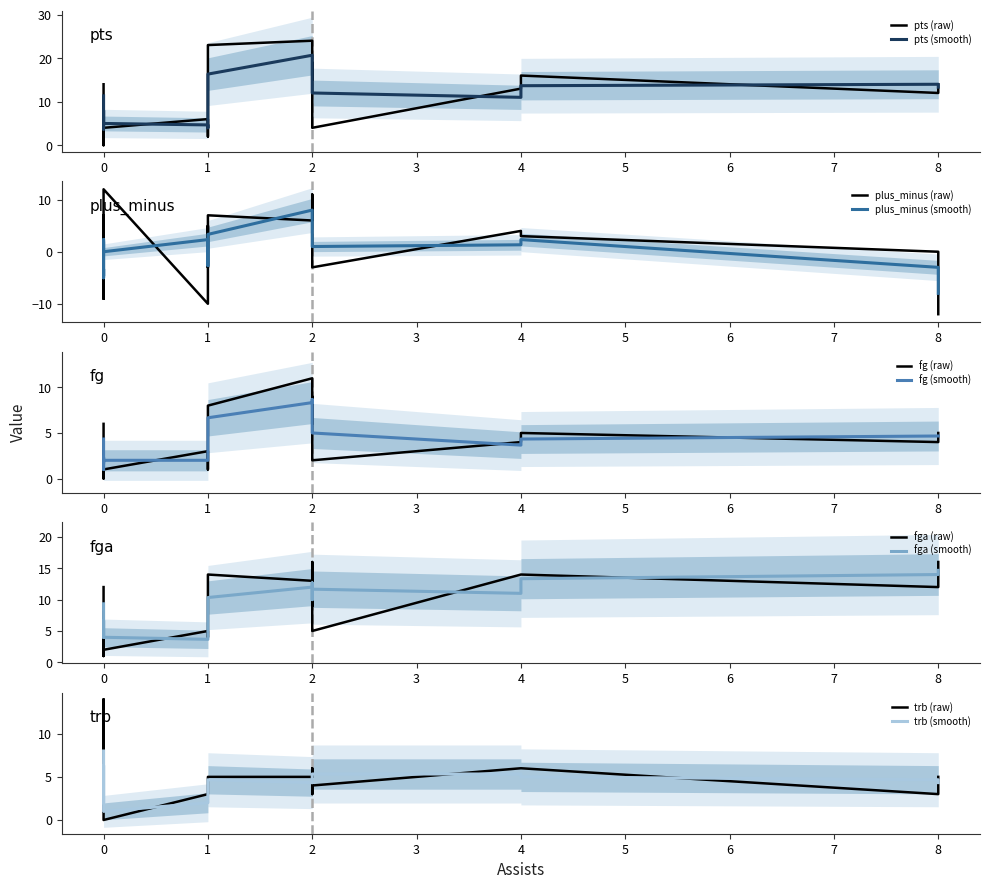

Does the chart have visible grid lines?

No